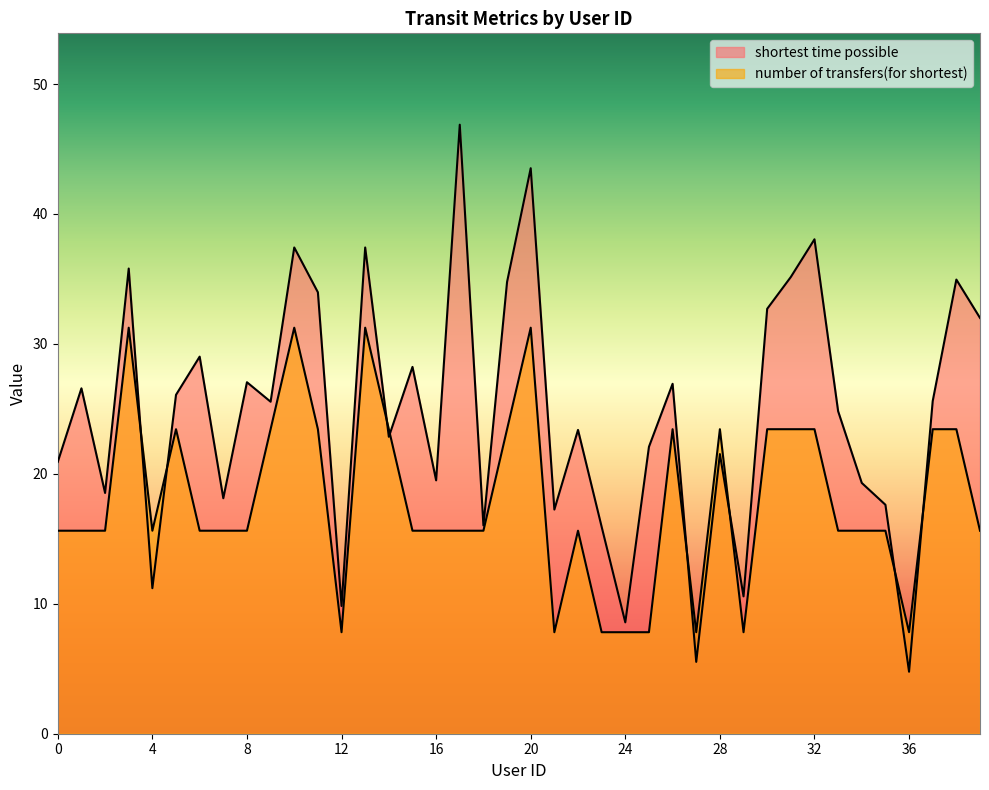

At which label does shortest time possible reach its peak?

17